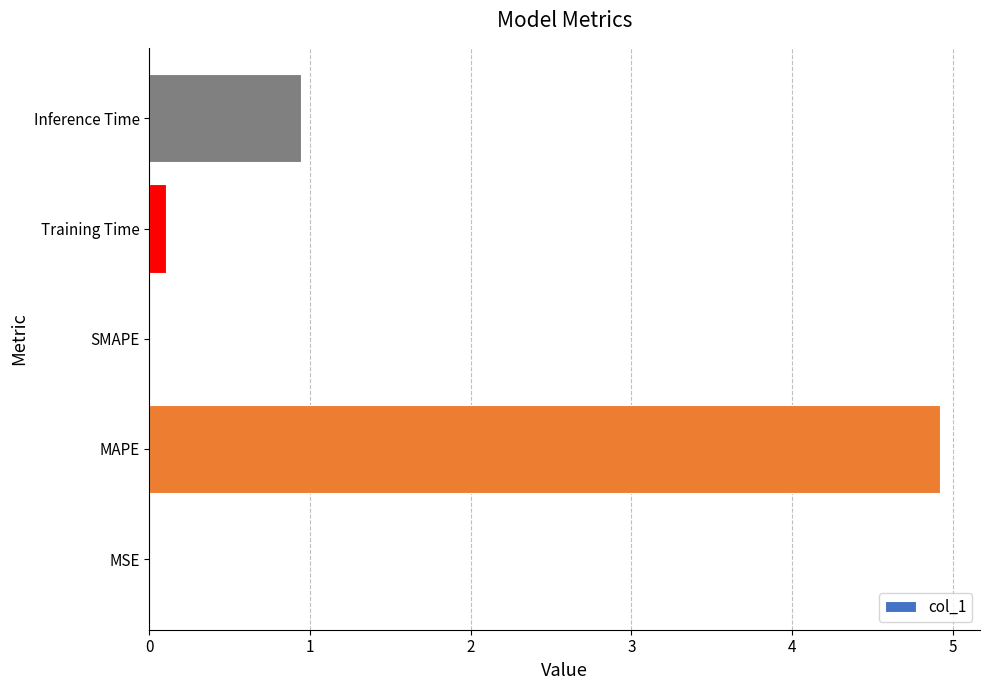

True or false: the data shows 4.9 at MAPE.

True